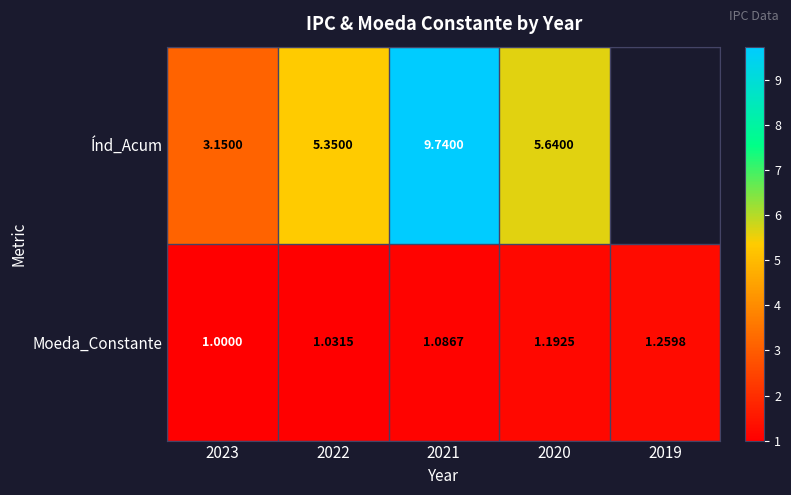

Which label corresponds to the largest value in the chart?

2021